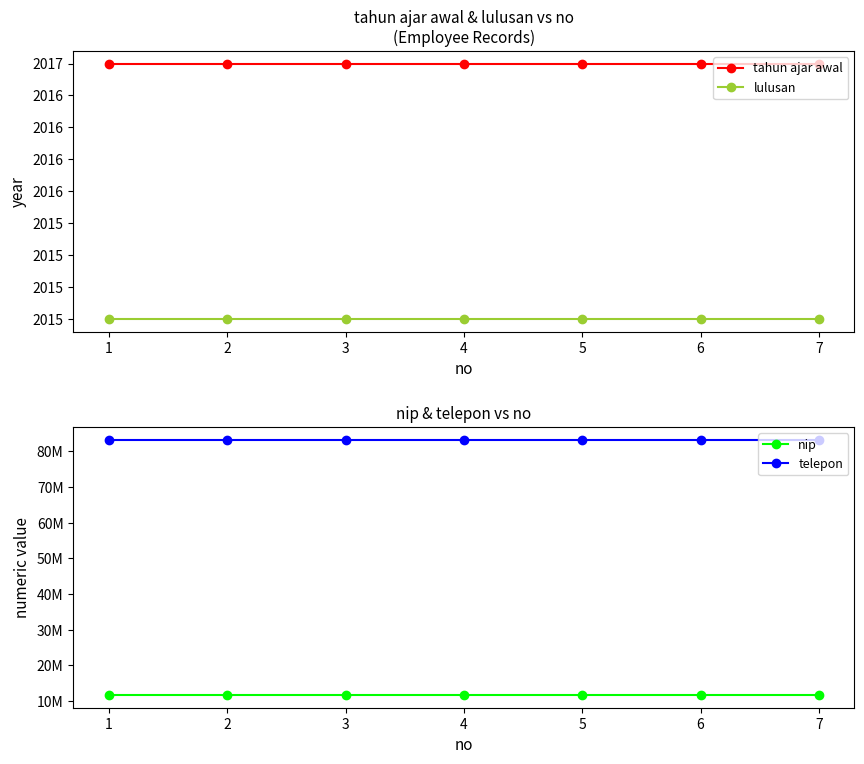

How many lines are shown in the chart?

4